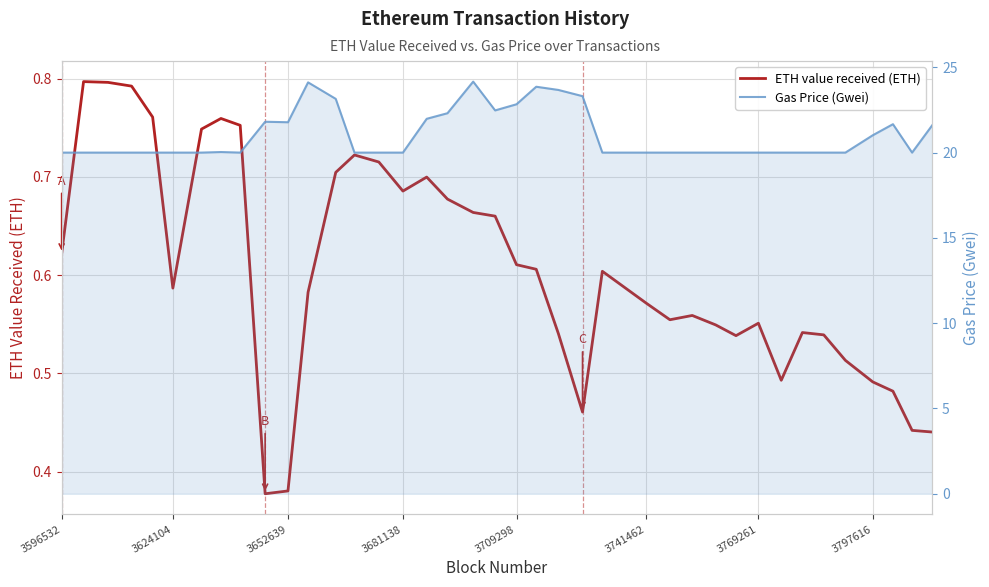

What is the greatest value displayed?

24.2